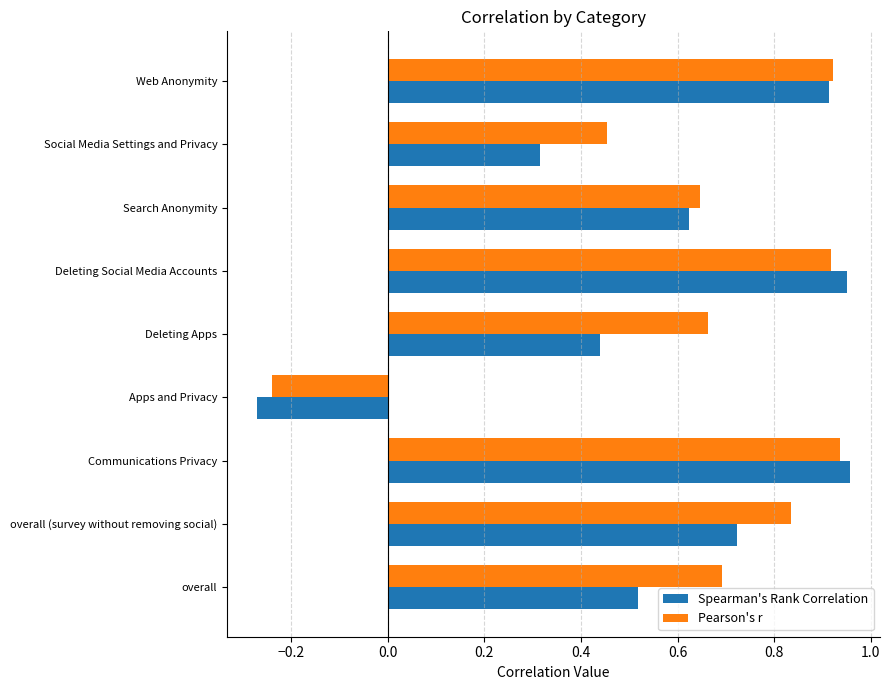

Which series changed the most between Search Anonymity and Social Media Settings and Privacy?

Spearman's Rank Correlation